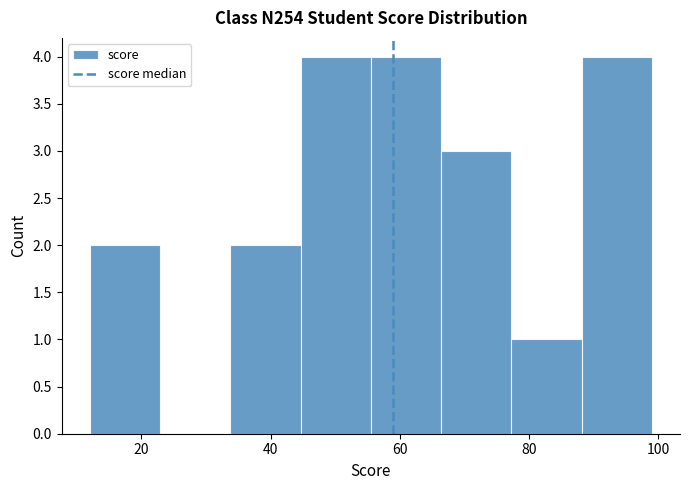

What is the height of the bar covering 66 to 78 on the x-axis? Neither the bar edges nor the heights are printed on the chart, so give them approximately, as read against the axes.

3